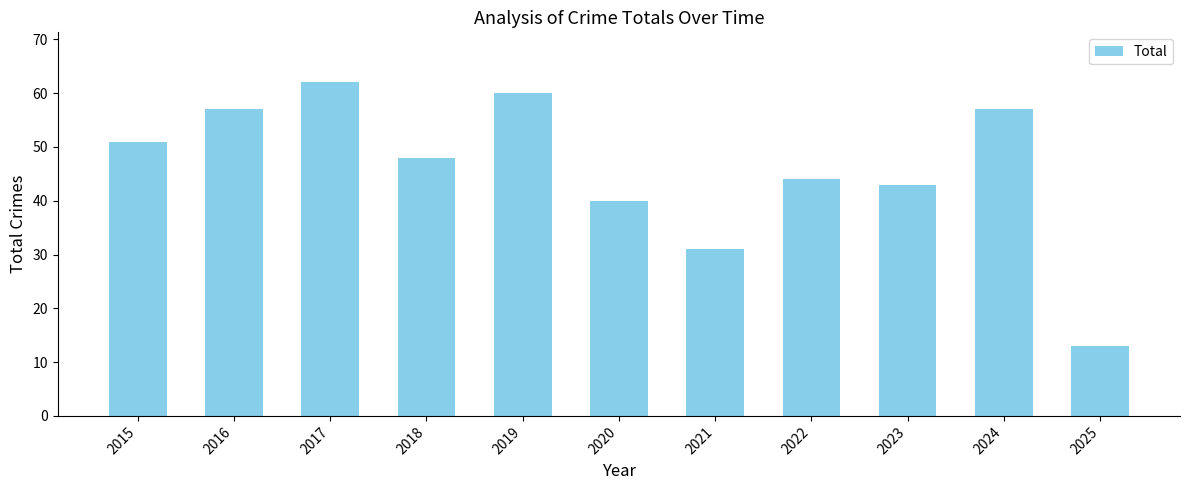

Which category has the lowest value across all series?

2025